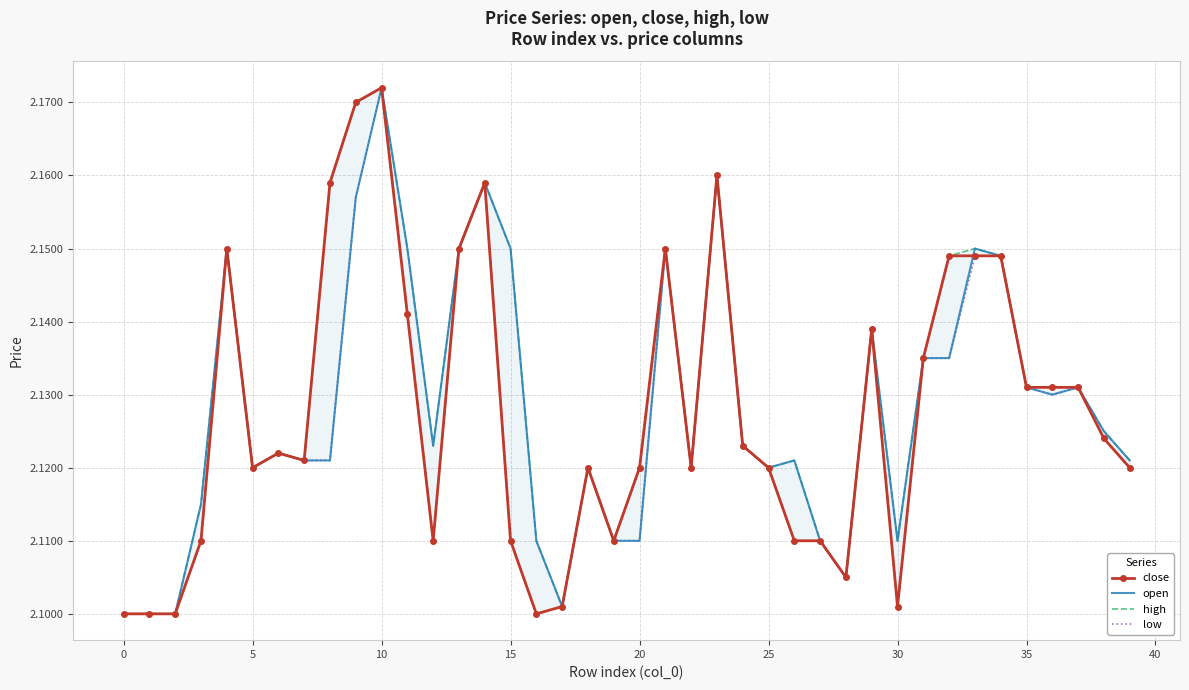

What is the value of the open point at the 13th from the left?

2.1